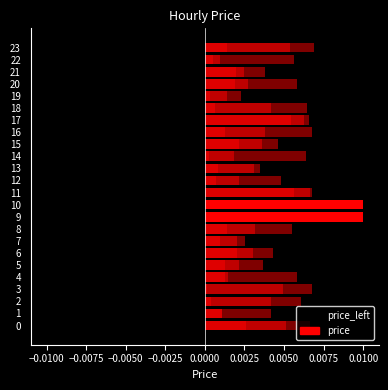

How many groups of bars are there?

24